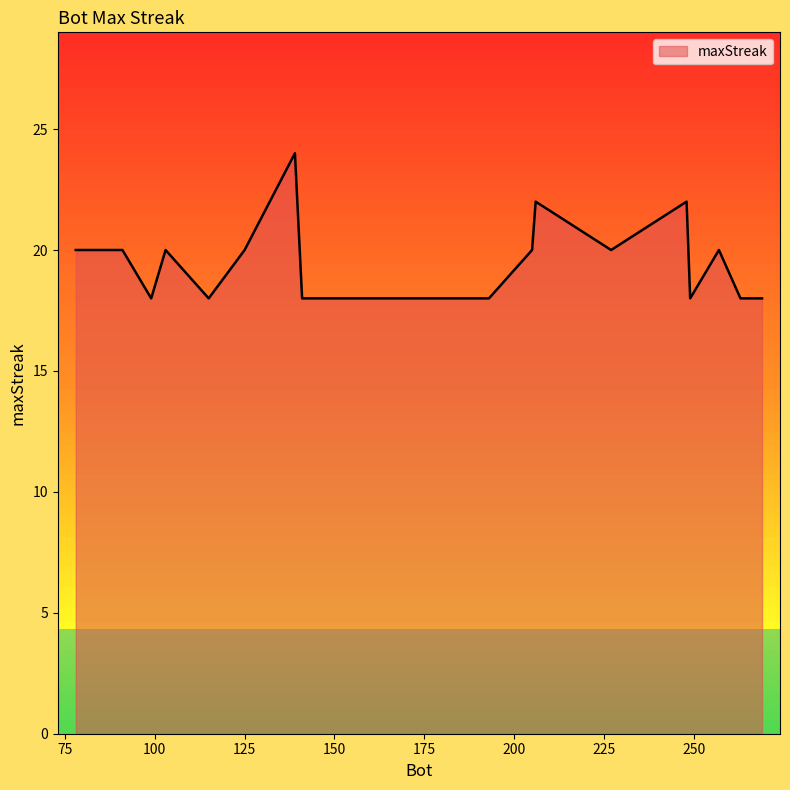

What is the smallest value displayed?

18